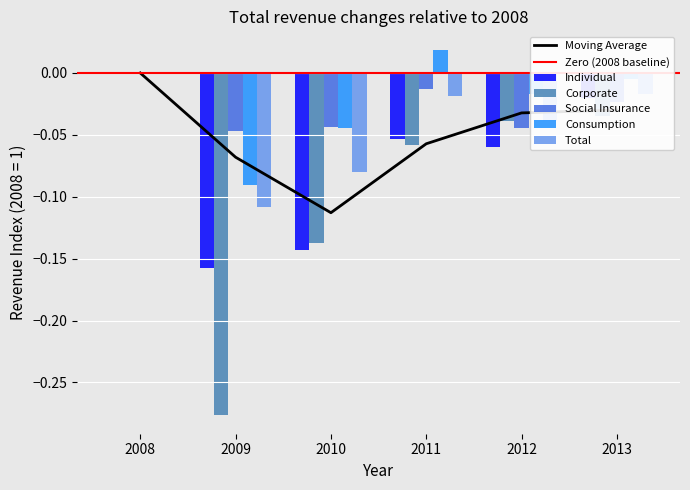

At 2013, list the series in order from largest to smallest.

Consumption, Total, Individual, Social Insurance, Corporate